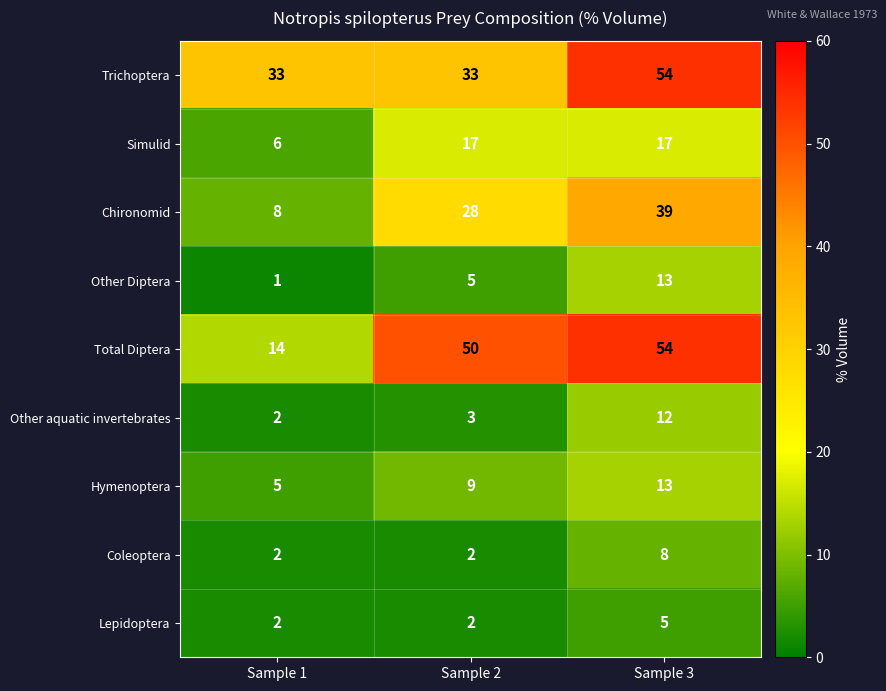

What is the difference between the Coleoptera values at Sample 2 and Sample 3?

6